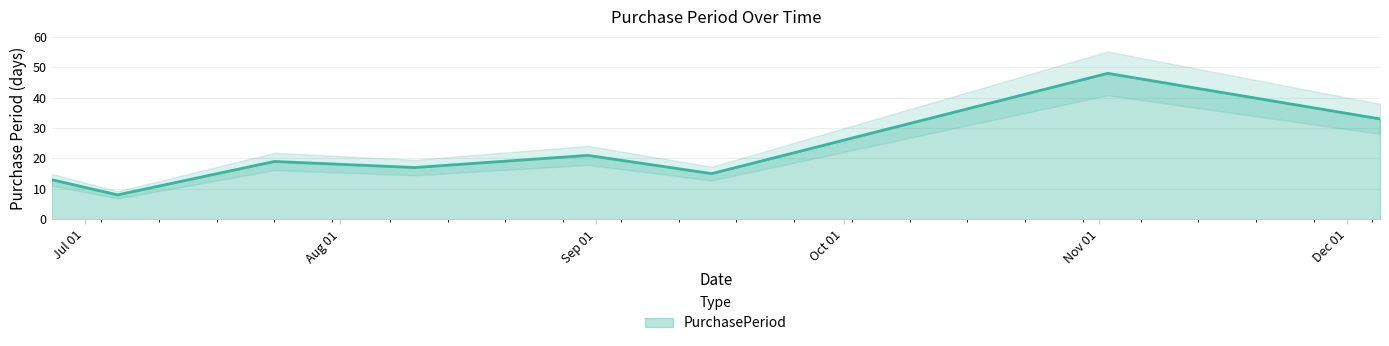

Where is the data nearest to the value 28?

2017-12-05